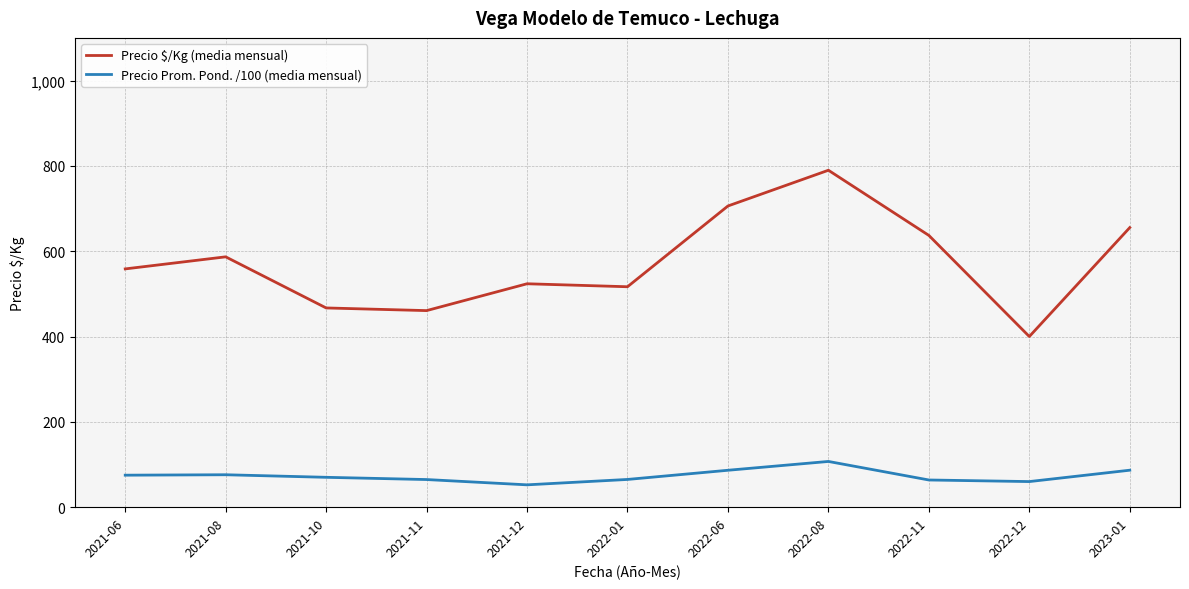

What is the difference between the maximum and minimum values in the Precio Prom. Pond. /100 (media mensual) series?

54.8